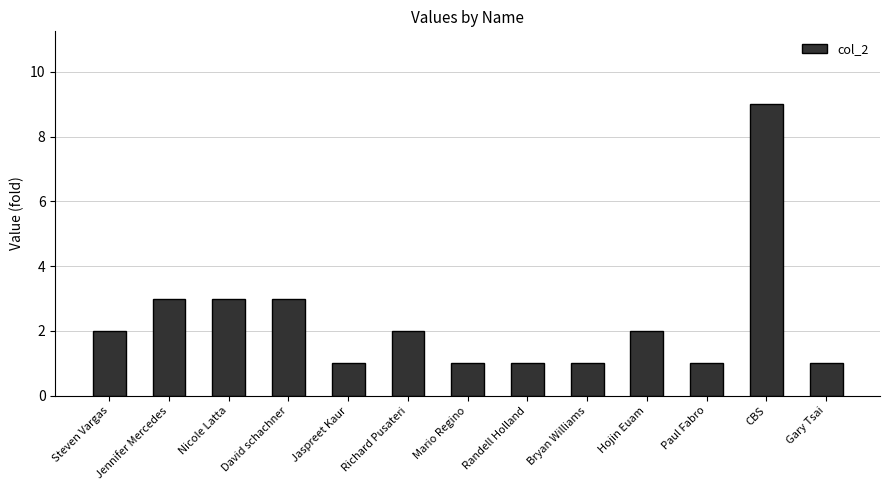

Reading right to left, transcribe all the data shown in this chart.

1	9	1	2	1	1	1	2	1	3	3	3	2